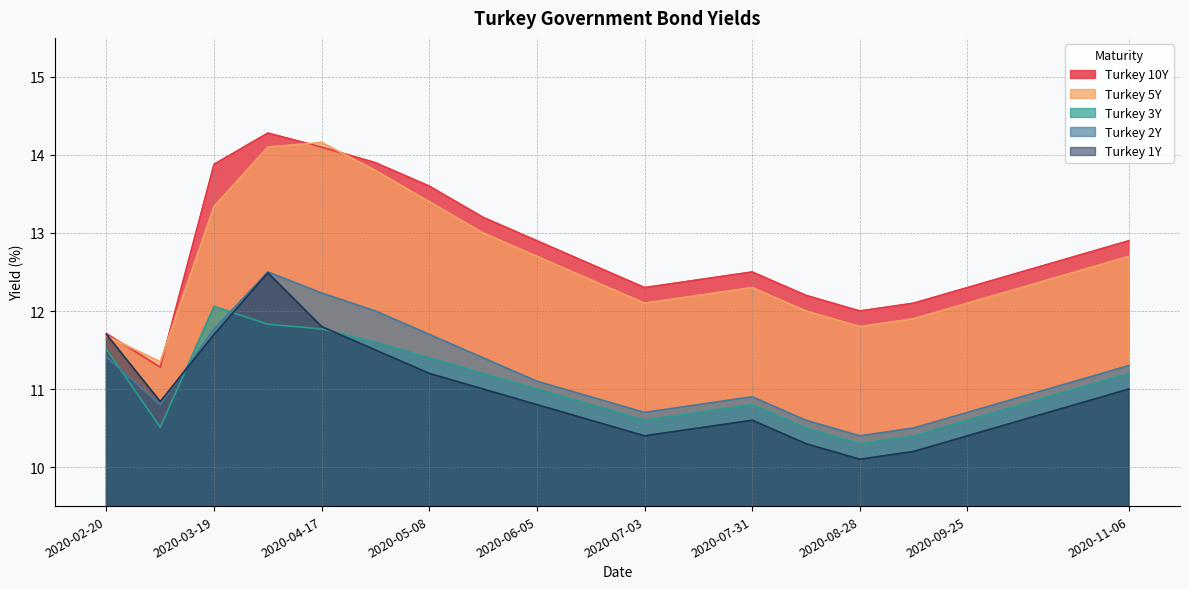

What is the total value across all series at 2020-09-25?

56.1